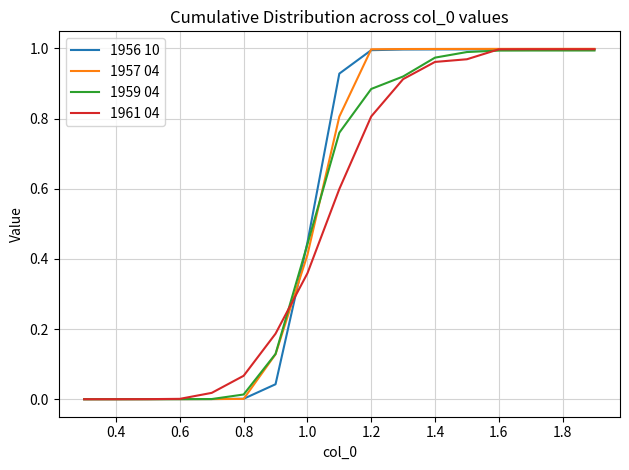

Which series has the largest range (max minus min)?

1957 04